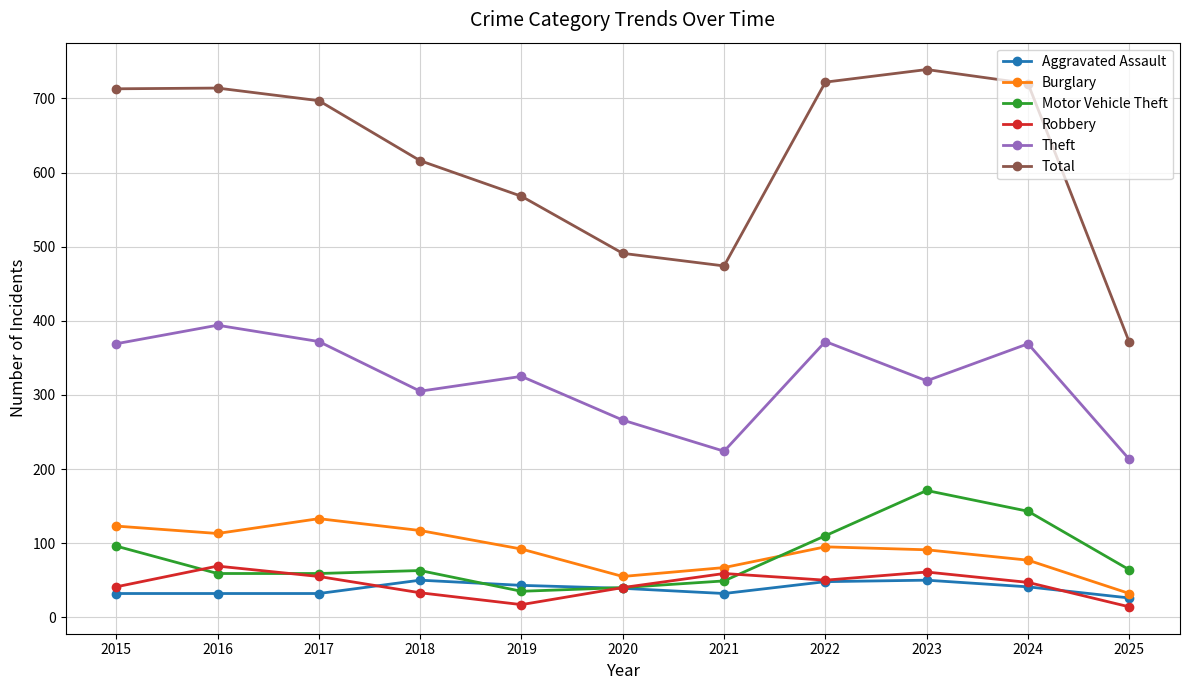

At how many categories does at least one series exceed 243?

11